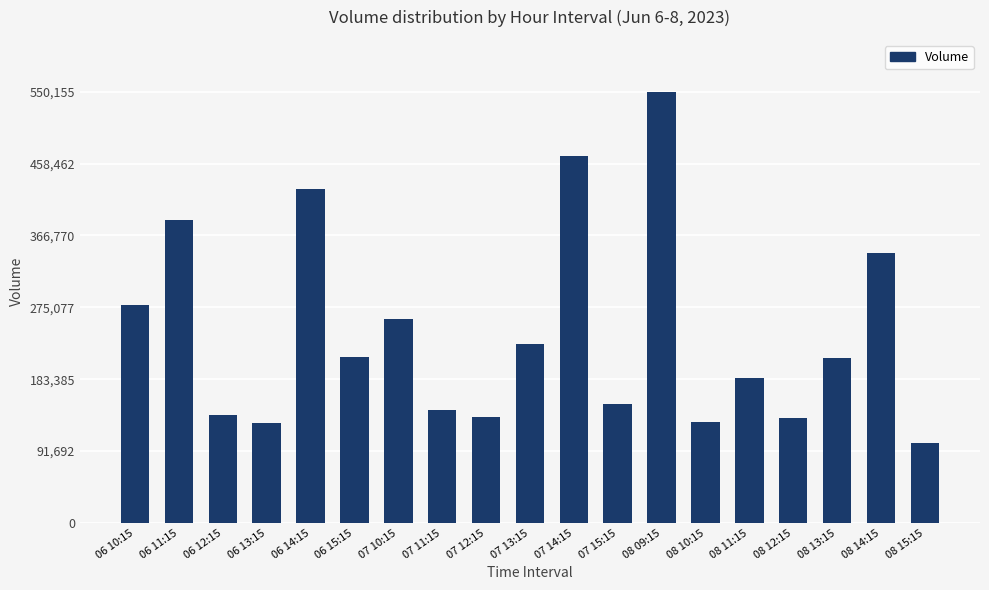

What is the minimum value shown in the chart?

101749